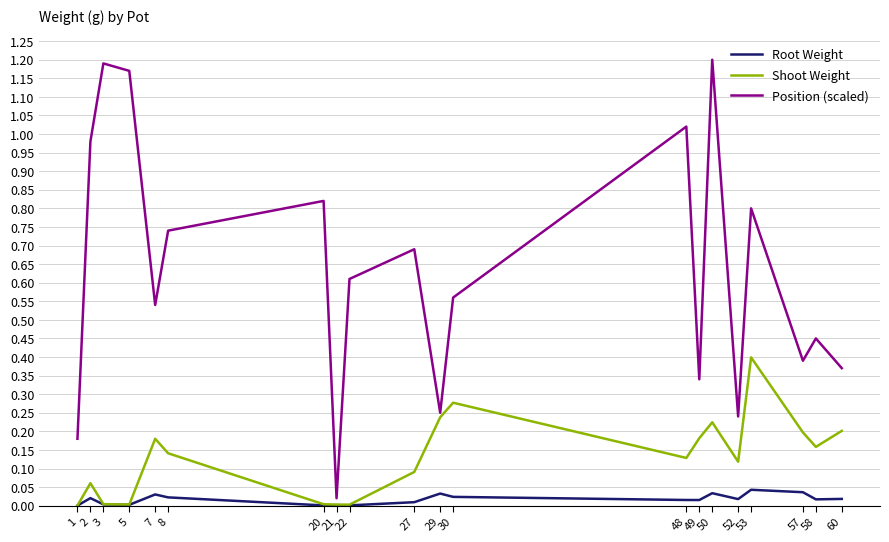

The Position (scaled) series shows 1.2 at 3. True or false?

True